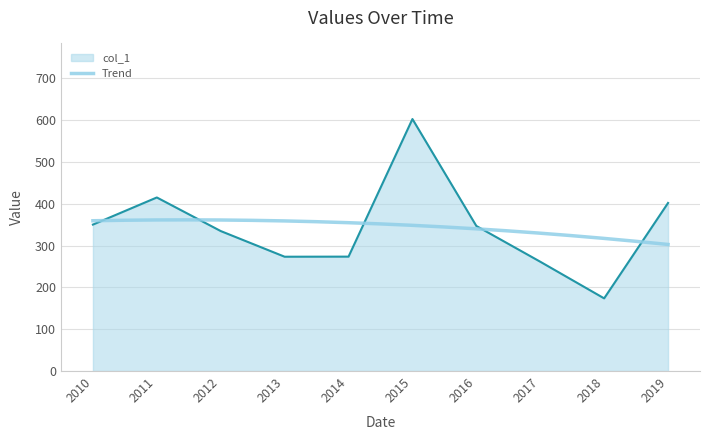

Does the chart have visible grid lines?

Yes